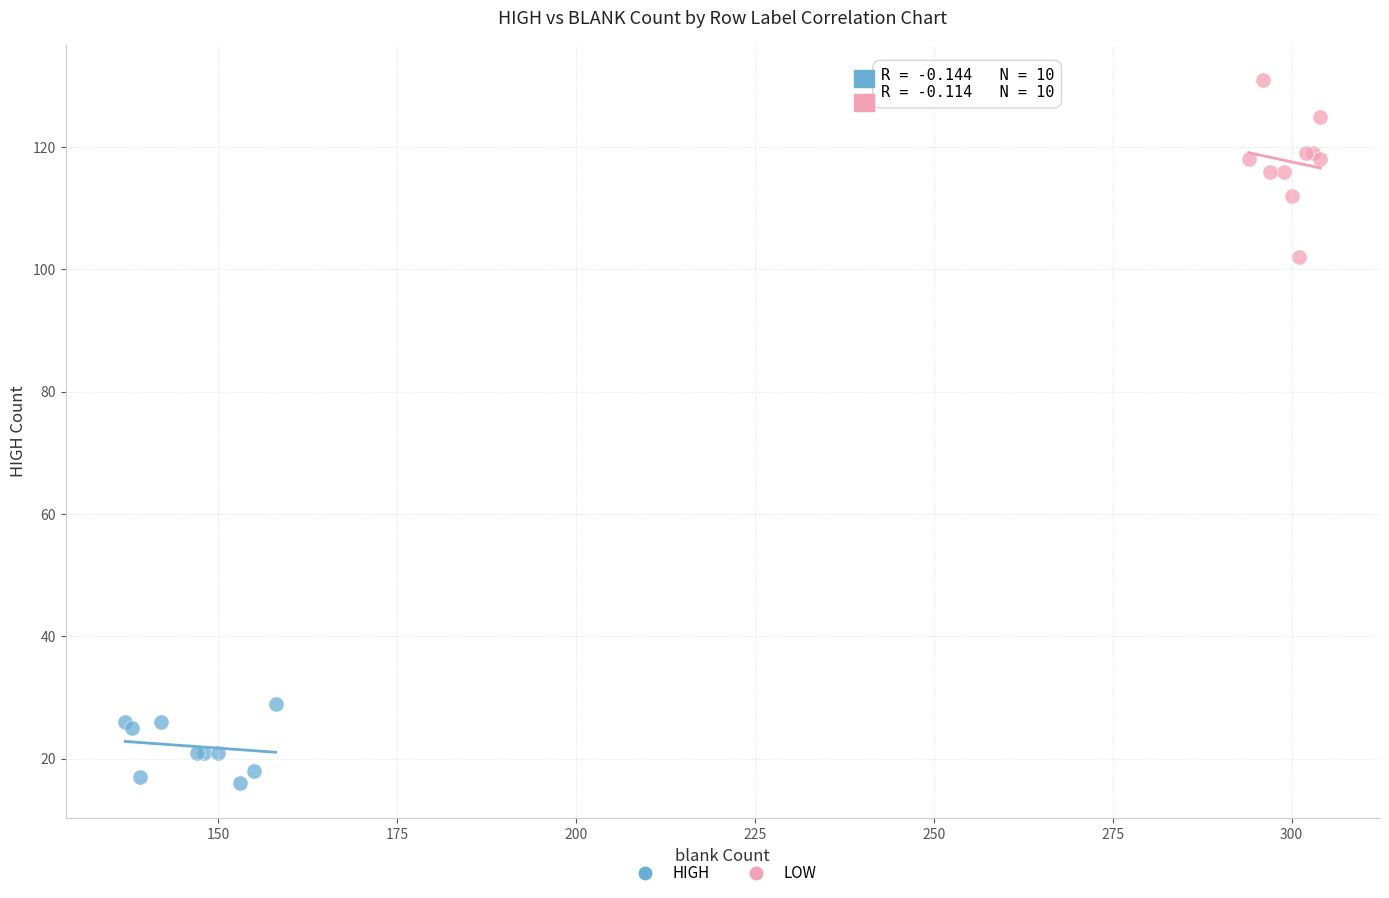

Which series contains the highest Y value?

LOW